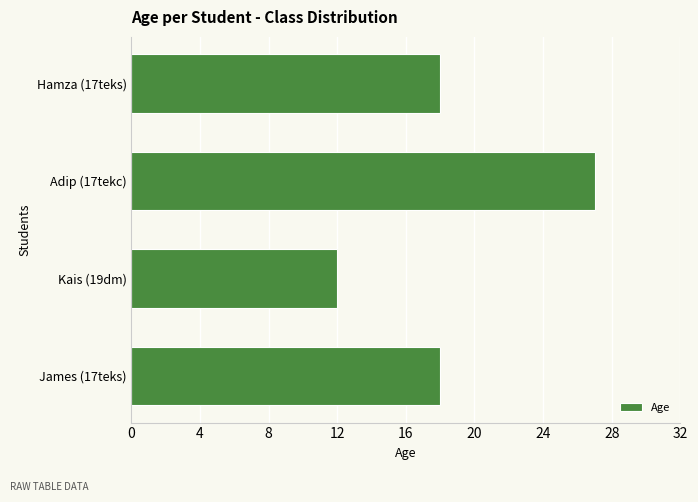

The value at Kais (19dm) is 4. True or false?

False